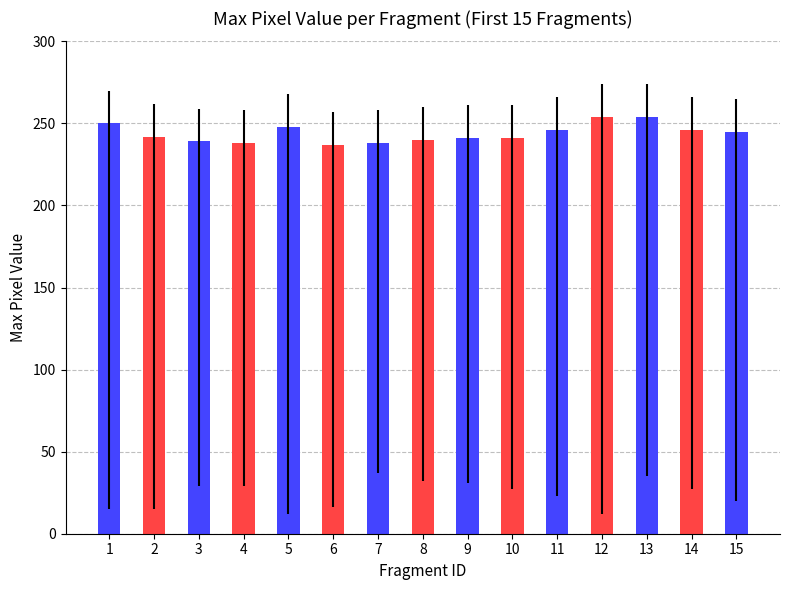

What is the value of the 5th bar from the left?

248